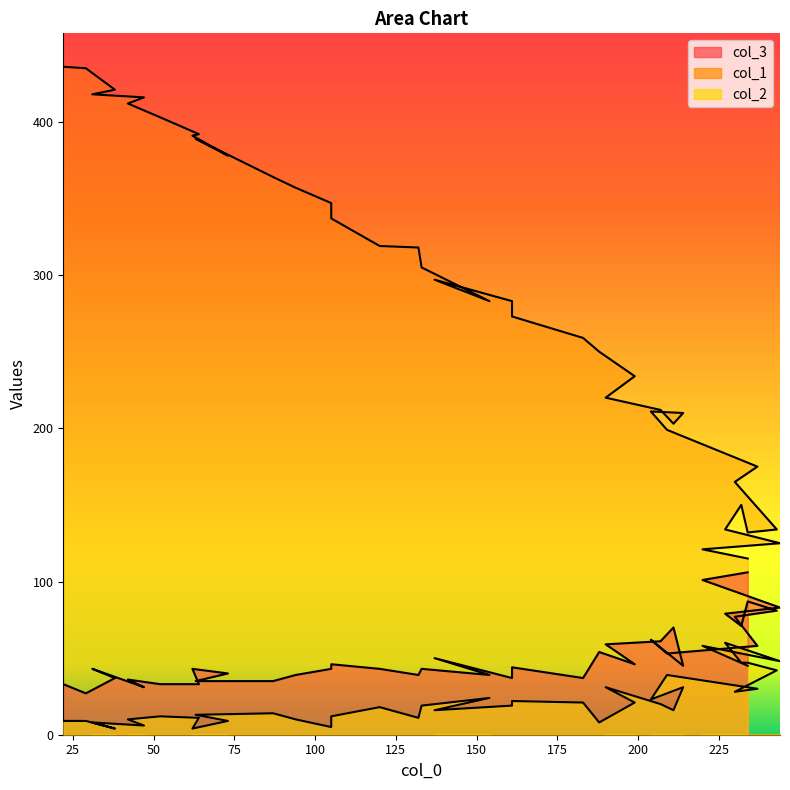

What is the difference between the second highest and minimum values in the col_3 series?

74